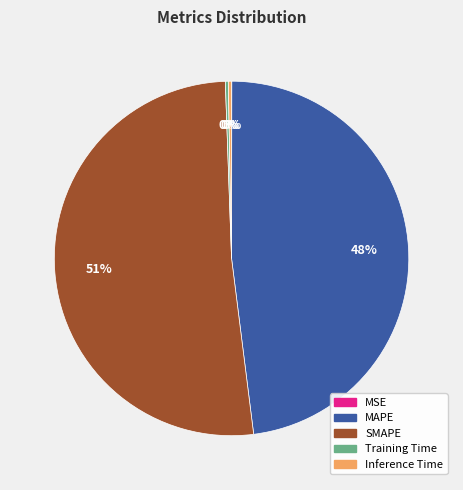

Does Inference Time account for over 50% of the chart?

No